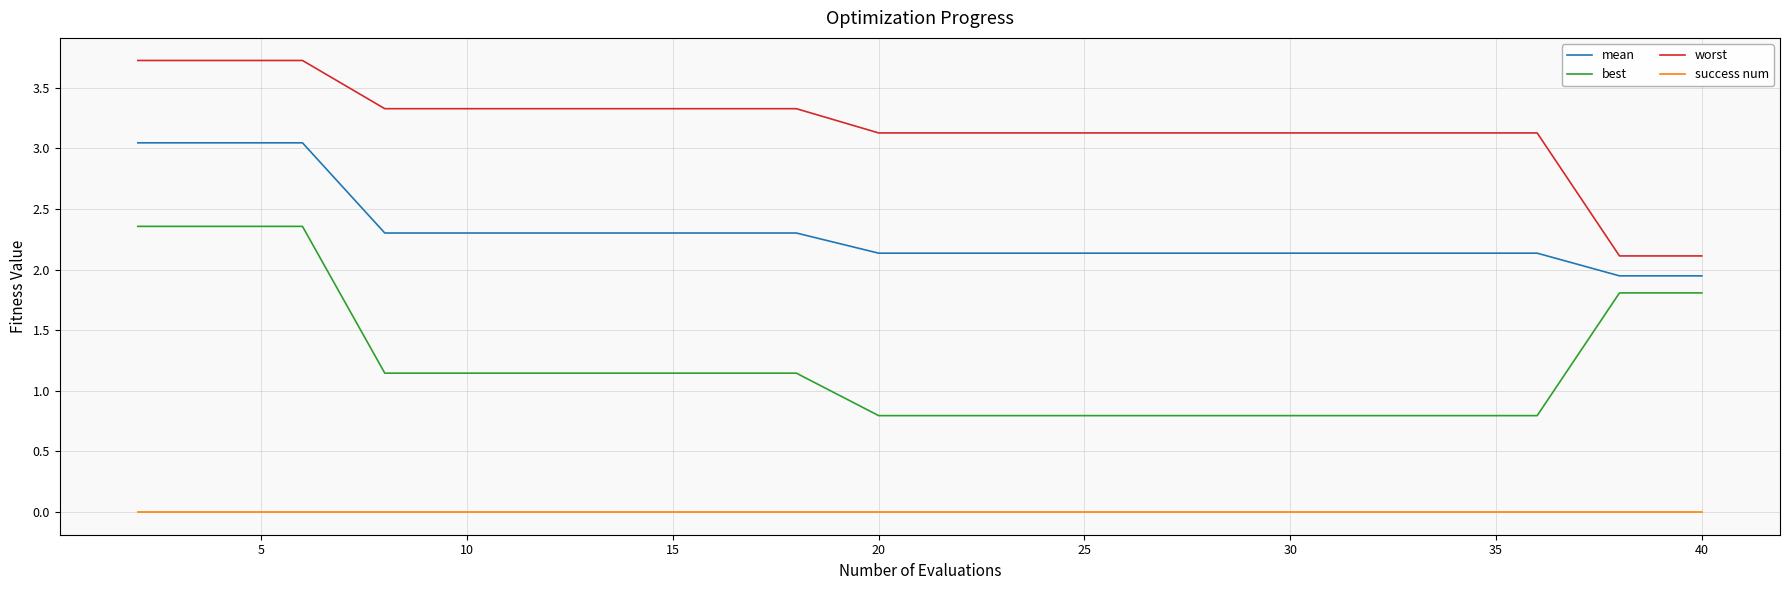

Which series has the largest total across all categories?

worst